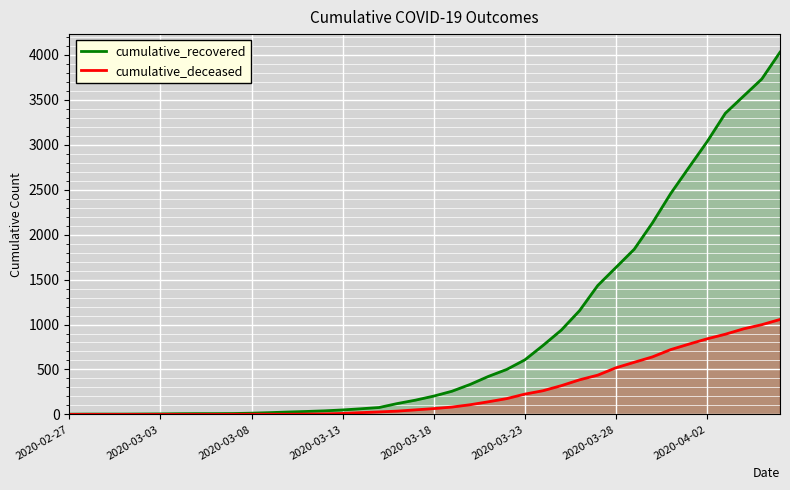

How many series are shown in this chart?

2